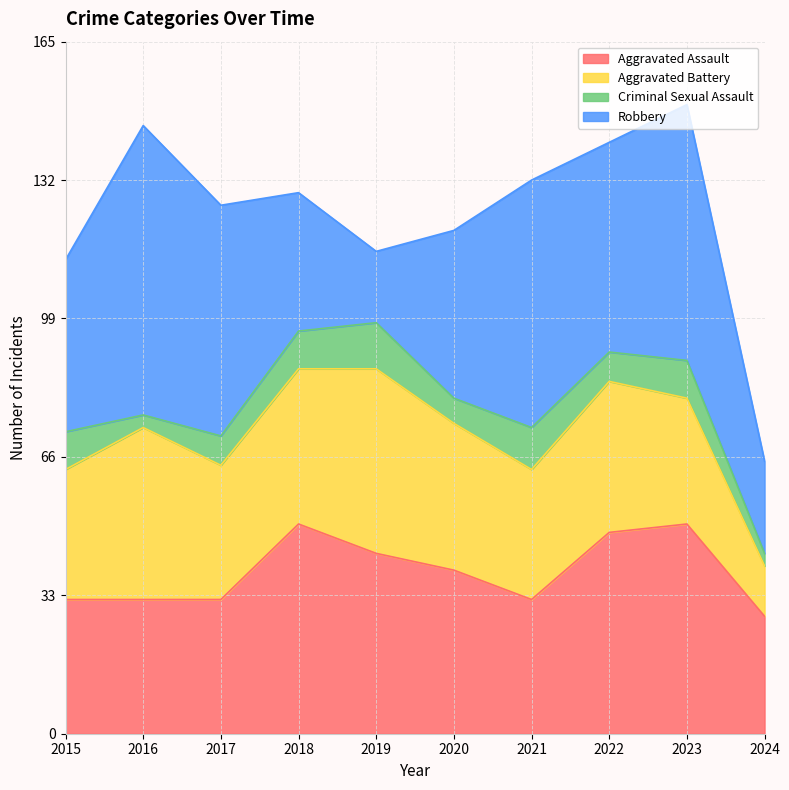

In Robbery, how many points are higher than both neighbors (excluding endpoints)?

3